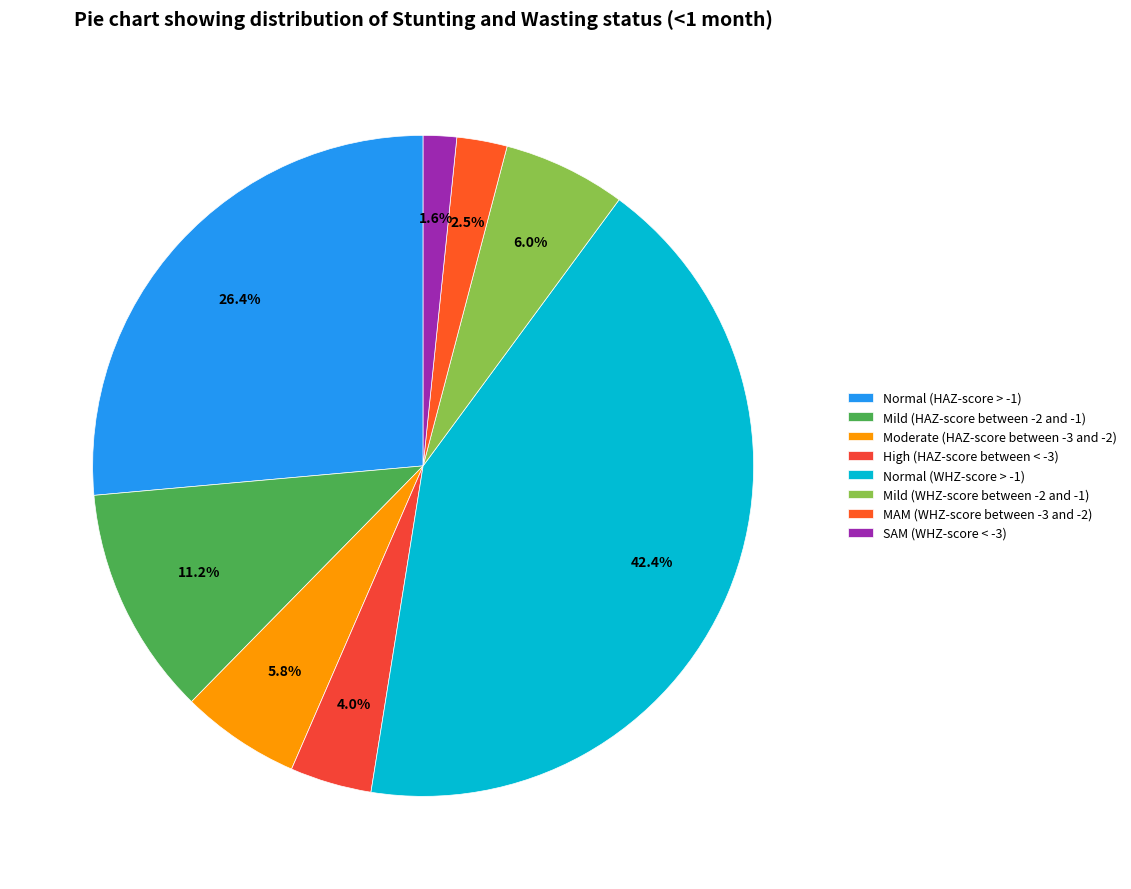

Does Normal (HAZ-score > -1) represent more than half of the total?

No